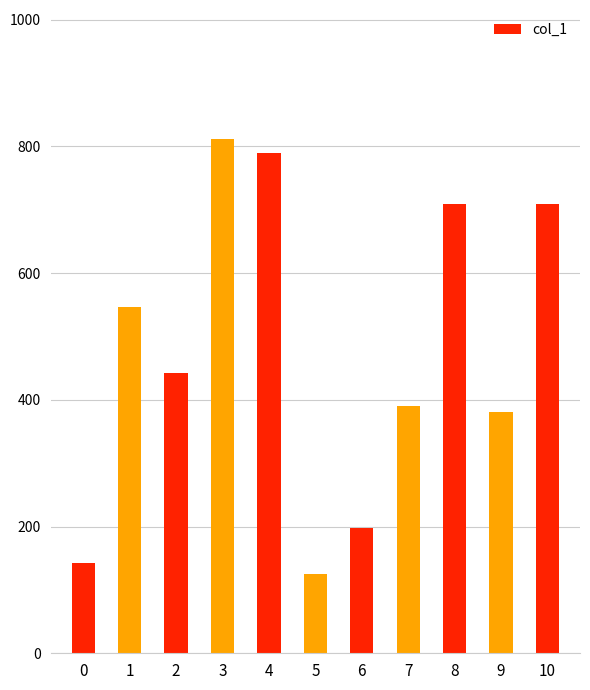

The value at 8 is 709. True or false?

True